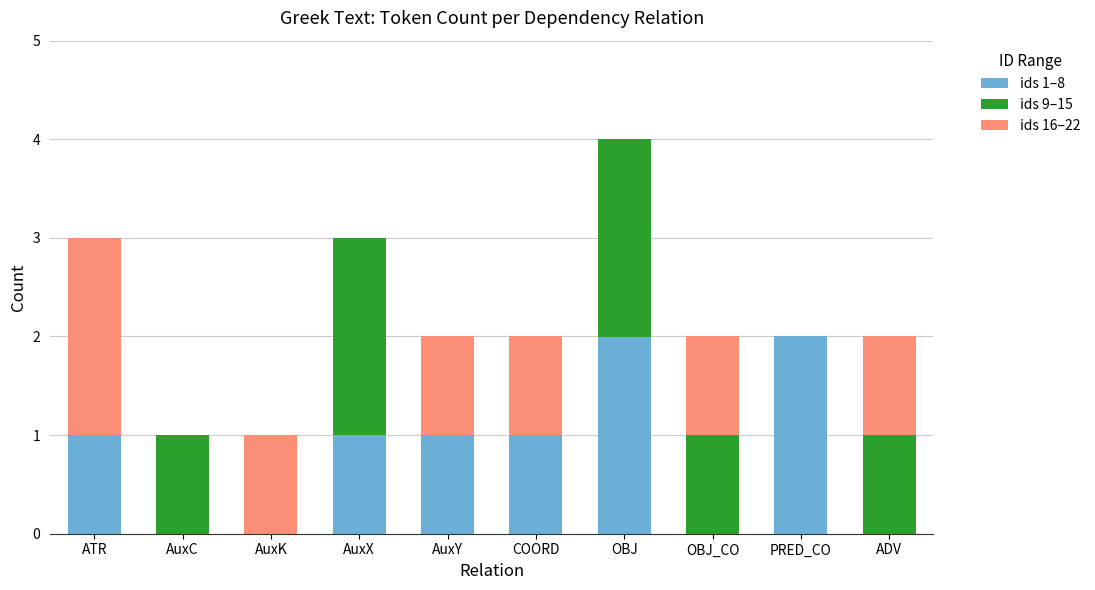

At which category is the sum across all series the highest?

OBJ